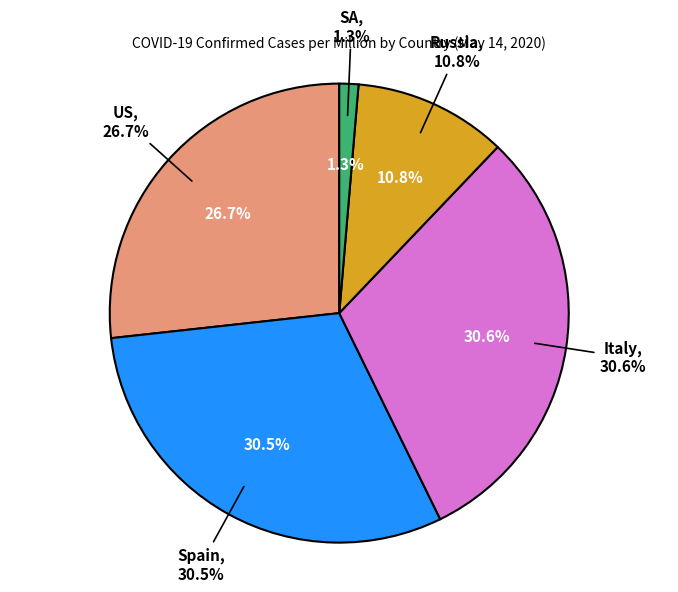

To the nearest percent, what portion does Spain represent?

31%